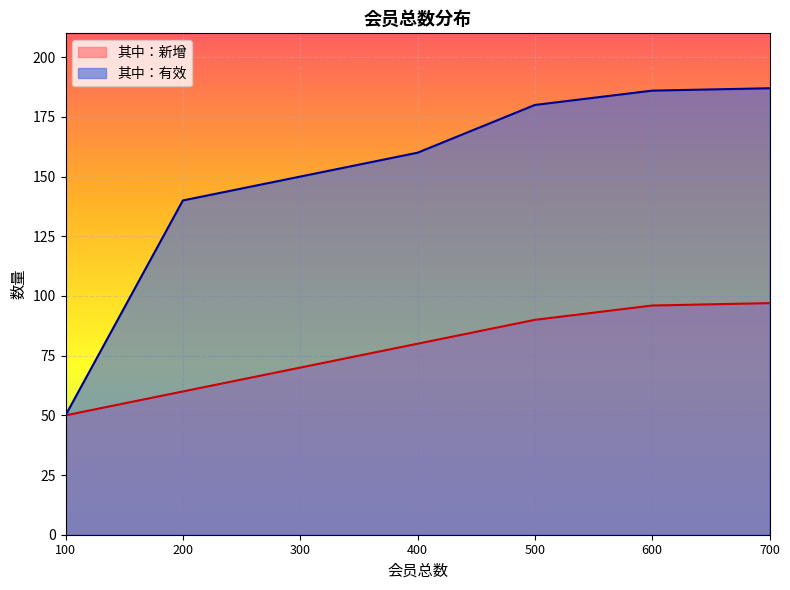

Rank the series by their average value, from highest to lowest.

其中：有效, 其中：新增